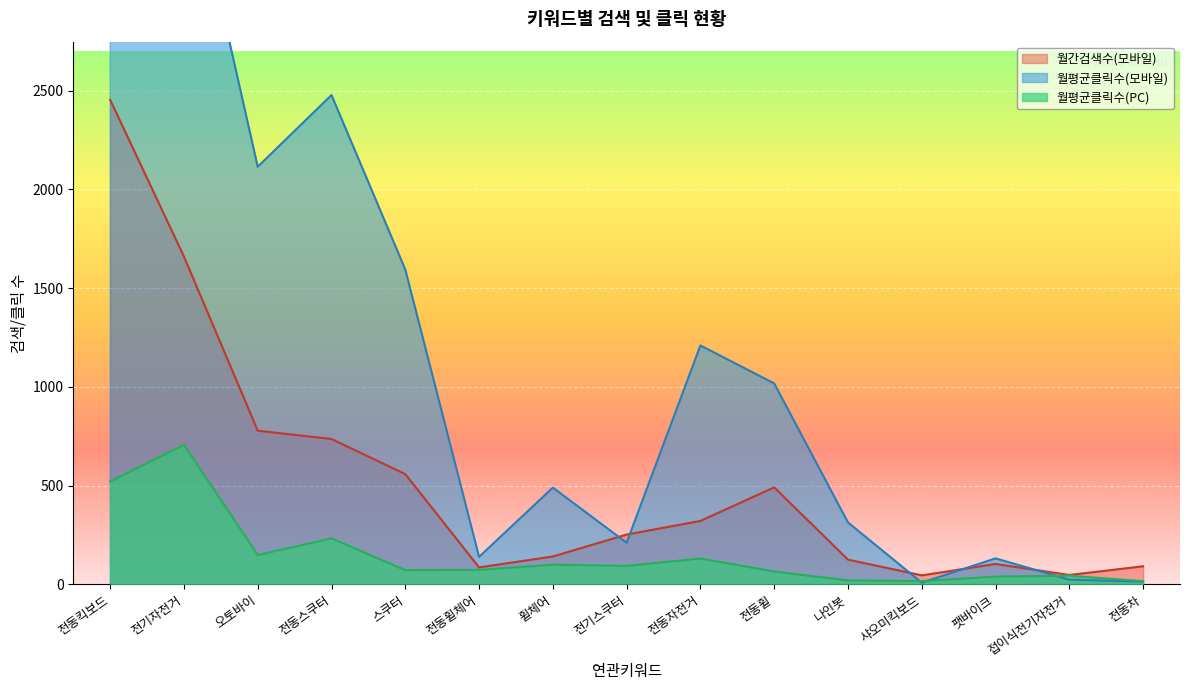

True or false: 월평균클릭수(PC) and 월간검색수(모바일) intersect in this chart.

False